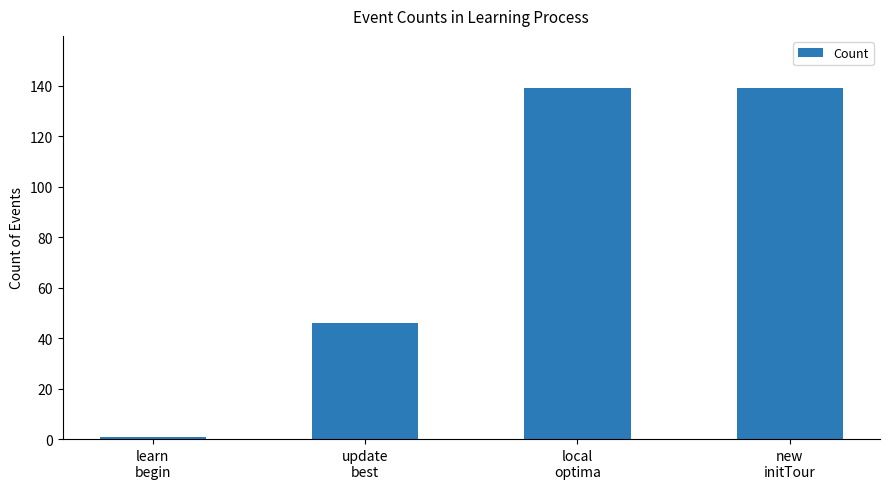

What is the change in value from learn
begin to update
best?

+45